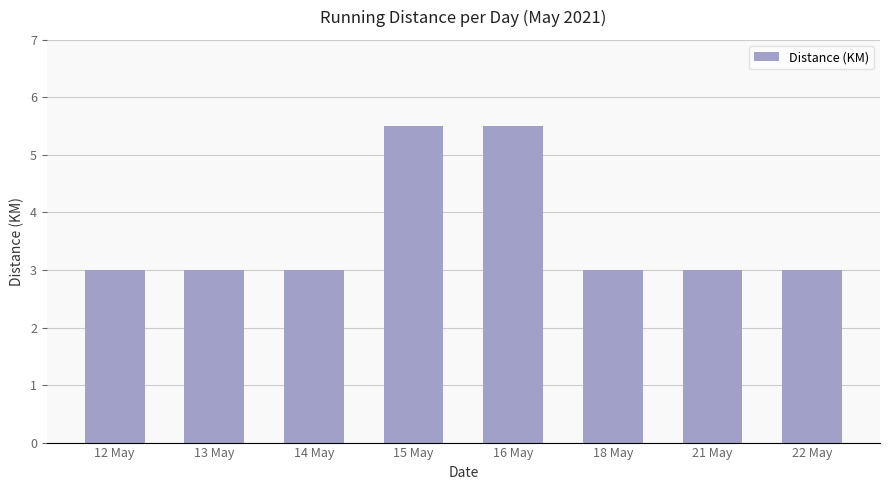

Reading left to right, transcribe all the data shown in this chart.

3.0	3.0	3.0	5.5	5.5	3.0	3.0	3.0